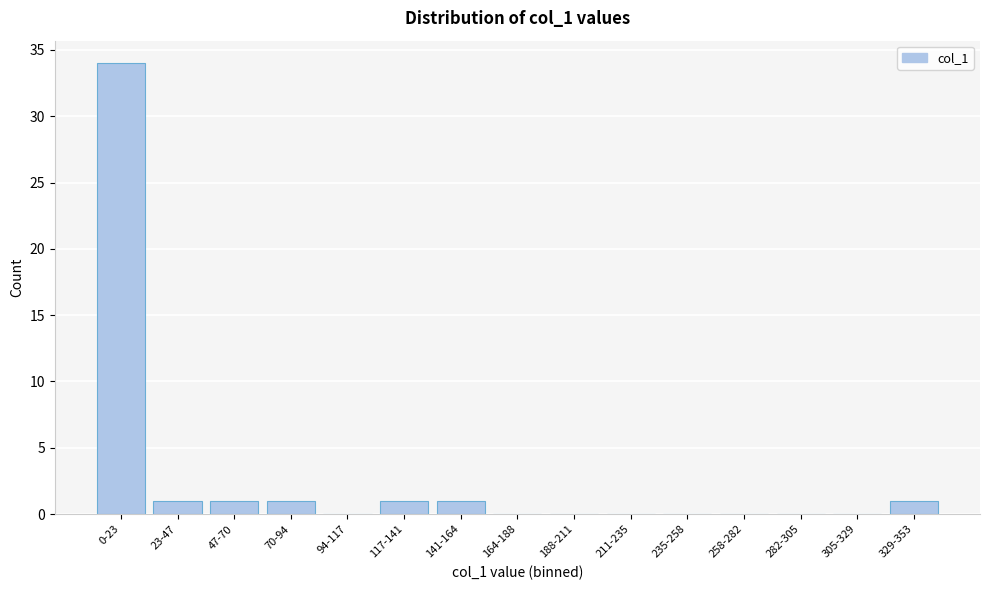

Reading right to left, extract all data points from this chart.

329-353=1	305-329=0	282-305=0	258-282=0	235-258=0	211-235=0	188-211=0	164-188=0	141-164=1	117-141=1	94-117=0	70-94=1	47-70=1	23-47=1	0-23=34